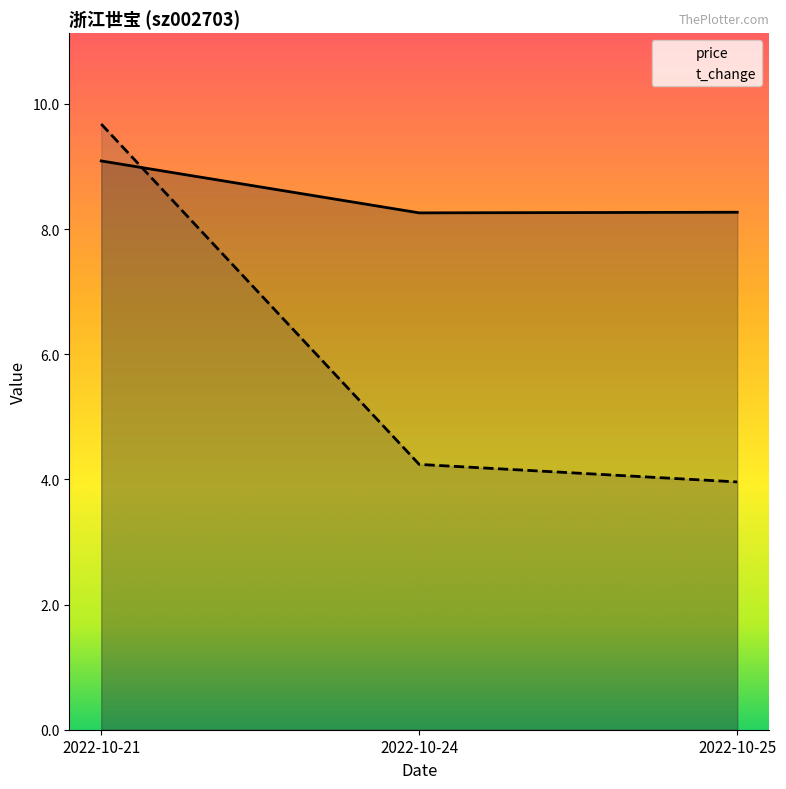

At which category is the sum across all series the highest?

2022-10-21